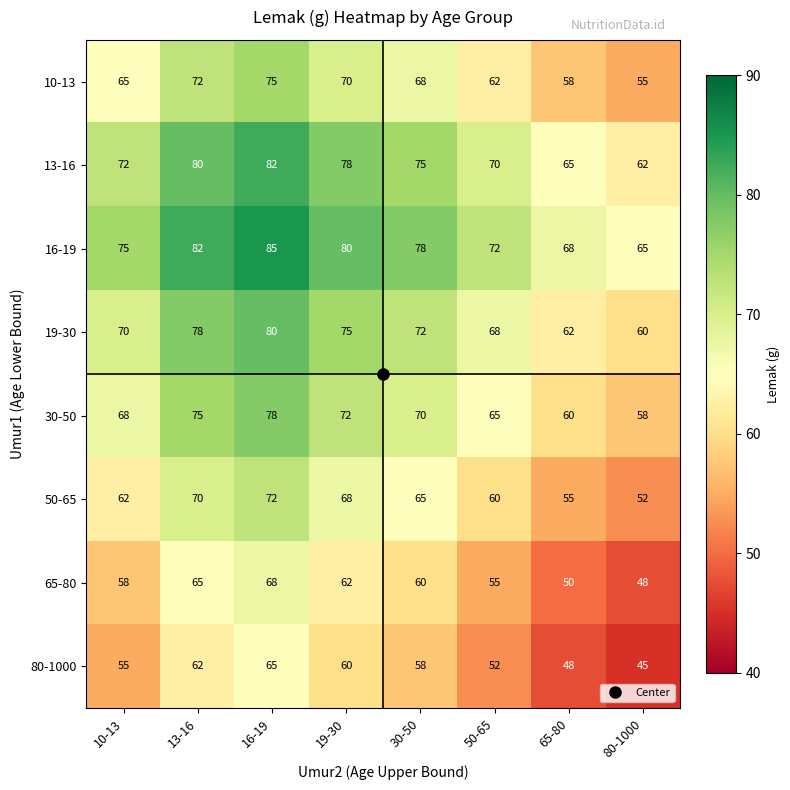

What is the difference between the highest and lowest values at 30-50?

20